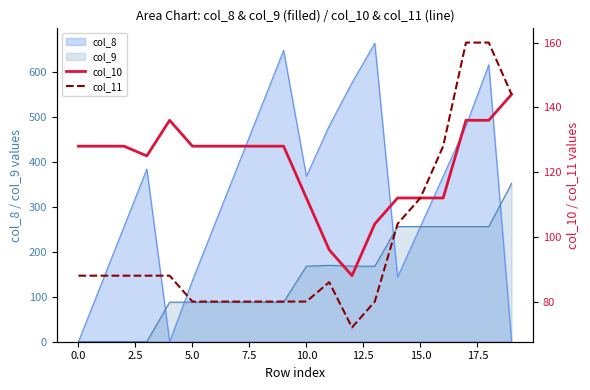

The col_9 series shows -227 at 0.0. True or false?

False